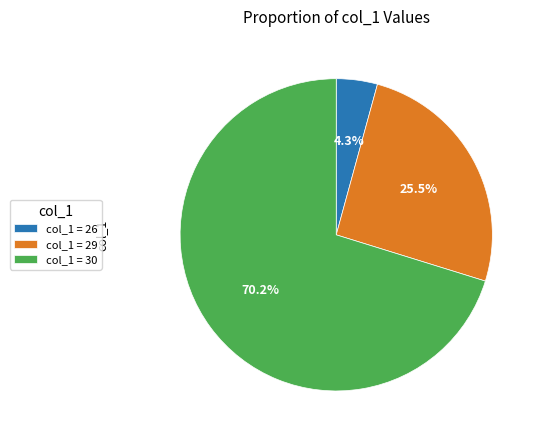

Count the number of slices in the pie.

3